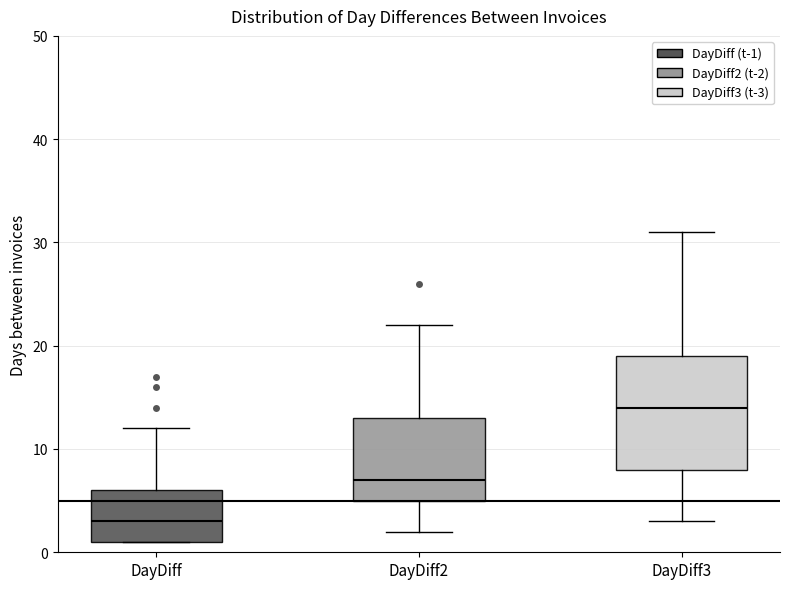

Reading left to right, read every box against the y-axis: the position of its median line, the range the box covers, and the ends of its whiskers. The values are not printed on the chart, so give them approximately, as read against the axis.

DayDiff: median 3, box 1 to 6, whiskers 1 to 12
DayDiff2: median 7, box 5 to 13, whiskers 2 to 22
DayDiff3: median 14, box 8 to 19, whiskers 3 to 31